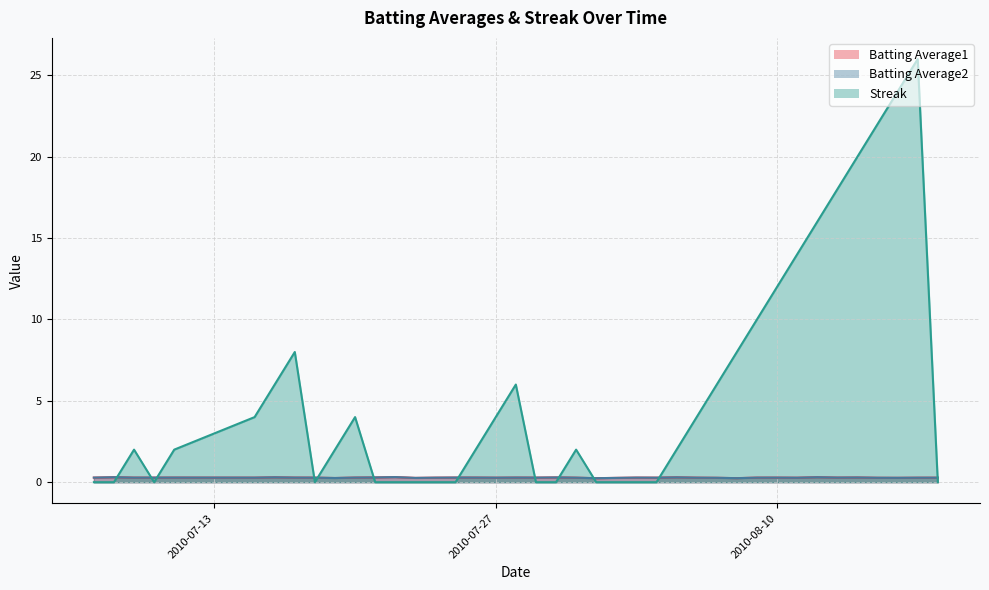

What are all the series names shown in the legend?

Batting Average1, Batting Average2, Streak